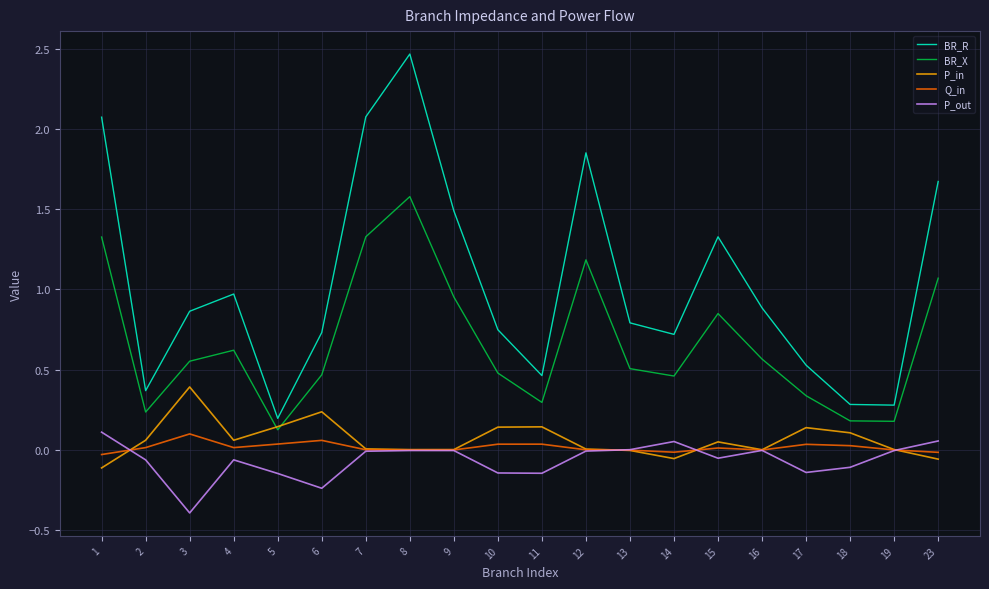

Which series changed the most between 13 and 19?

BR_R